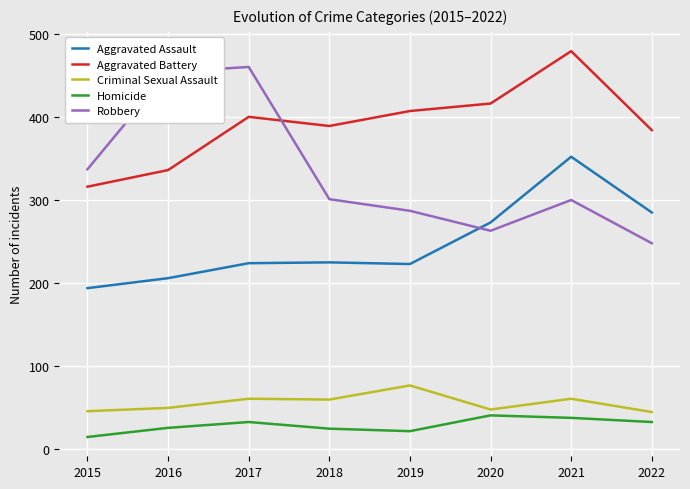

The value of Aggravated Assault at 2016 is 206. True or false?

True